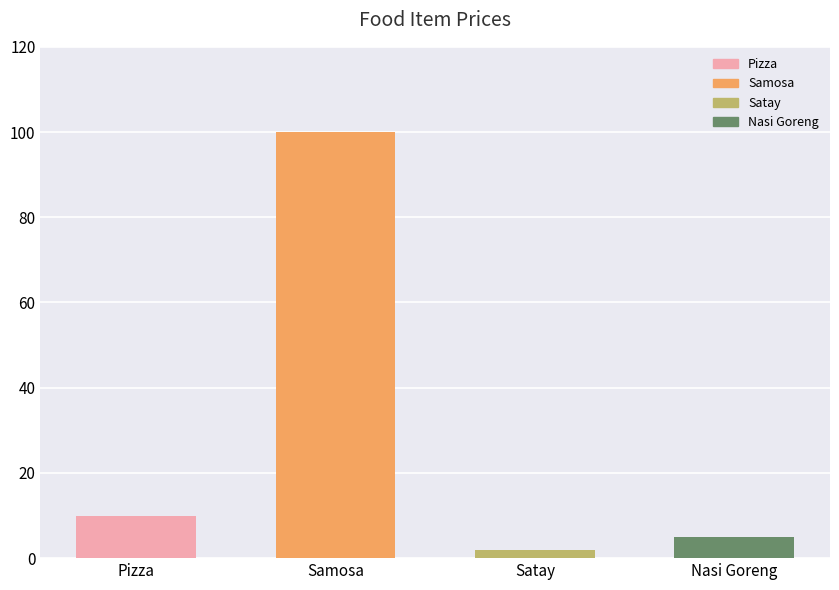

The value at Pizza is 10. True or false?

True